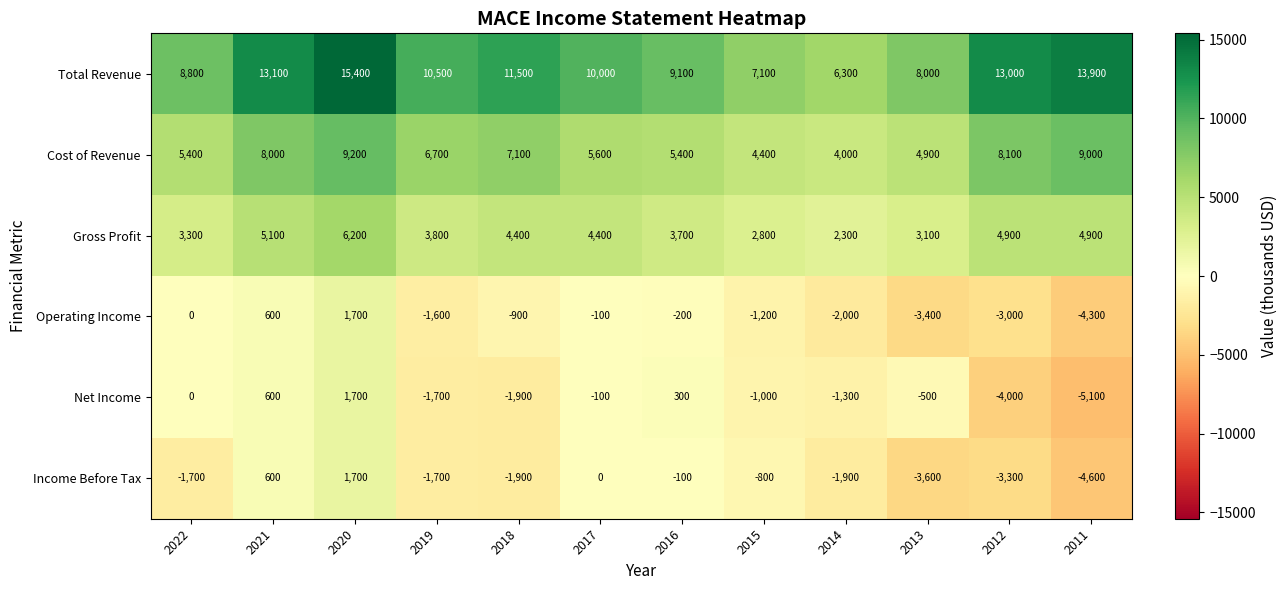

List the labels in order of Operating Income value, largest first.

2020, 2021, 2022, 2017, 2016, 2018, 2015, 2019, 2014, 2012, 2013, 2011